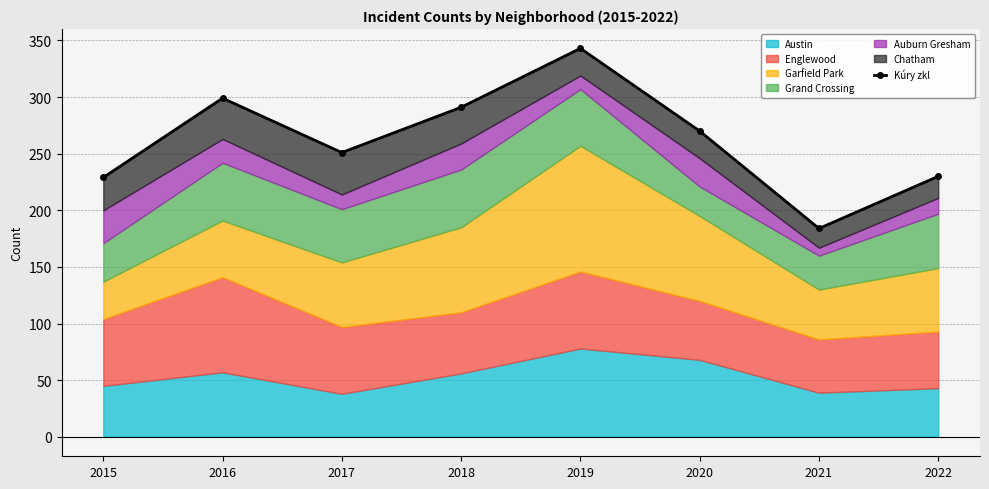

What is the value of the 1st point from the left?

229